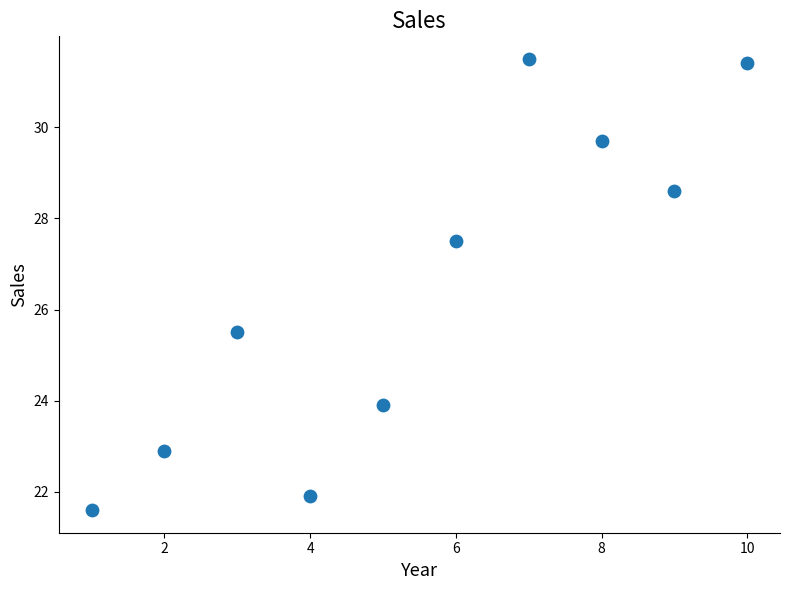

What is the average X value?

5.5